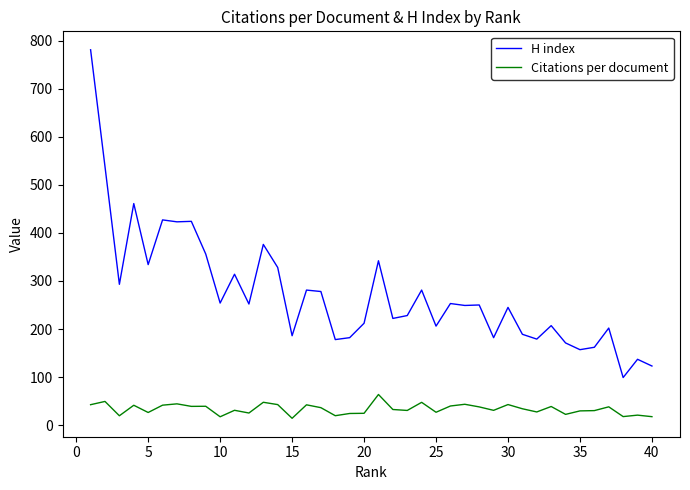

Which series has the largest range (max minus min)?

H index